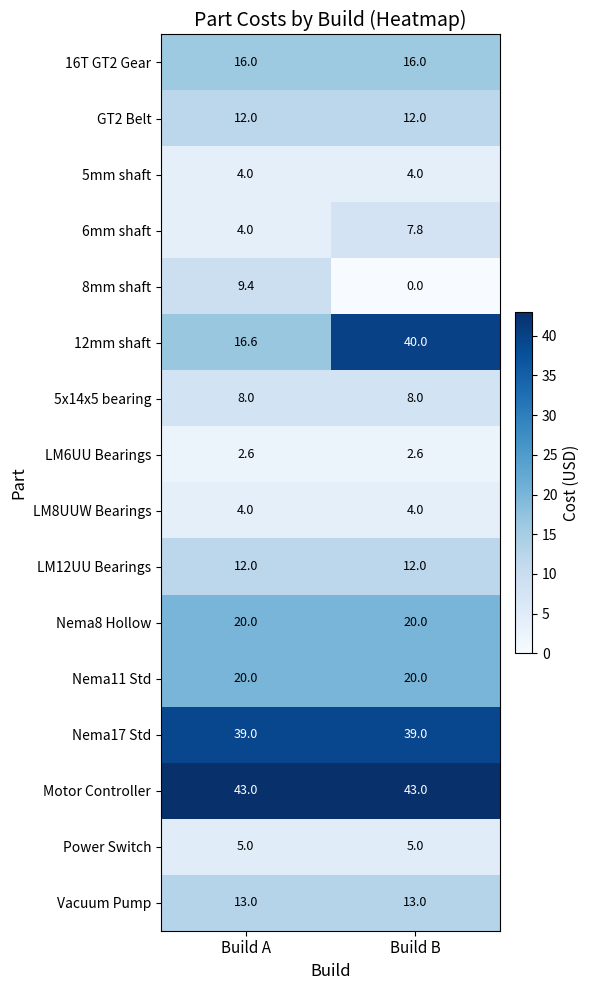

What is the average value of the 5x14x5 bearing series?

8.0